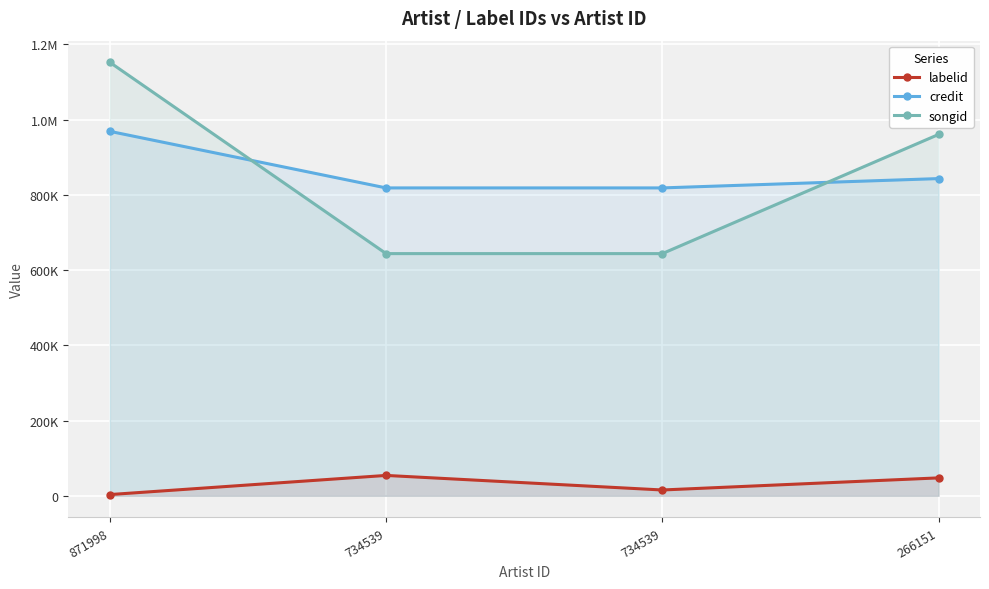

What are all the series names shown in the legend?

labelid, credit, songid